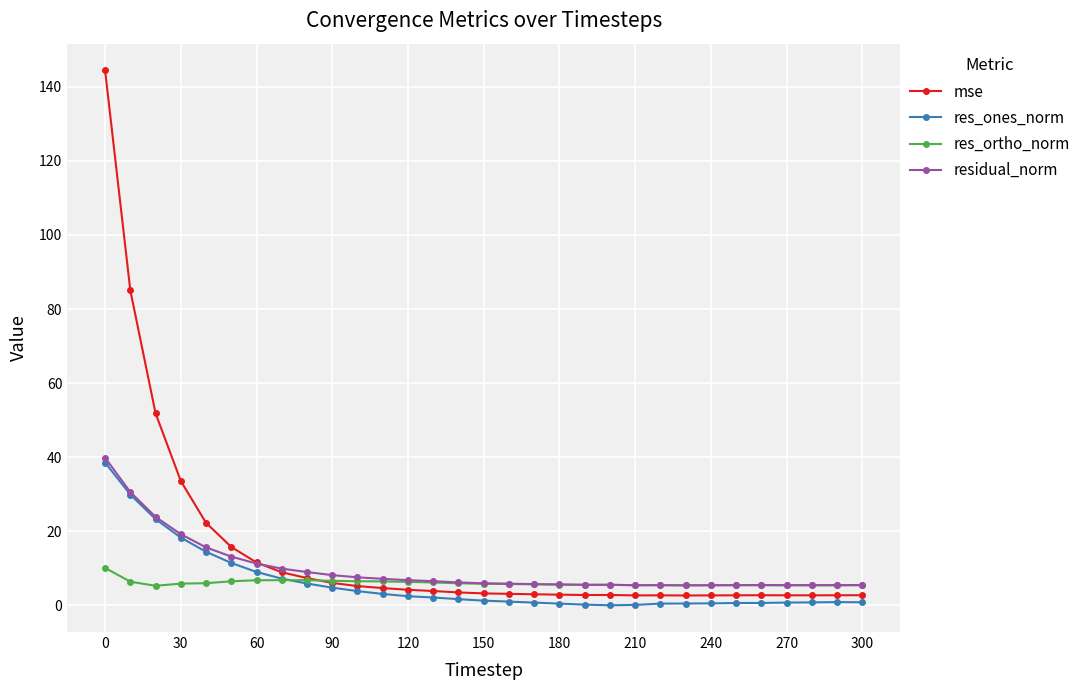

What is the value of the res_ortho_norm point at the 29th from the left?

5.4